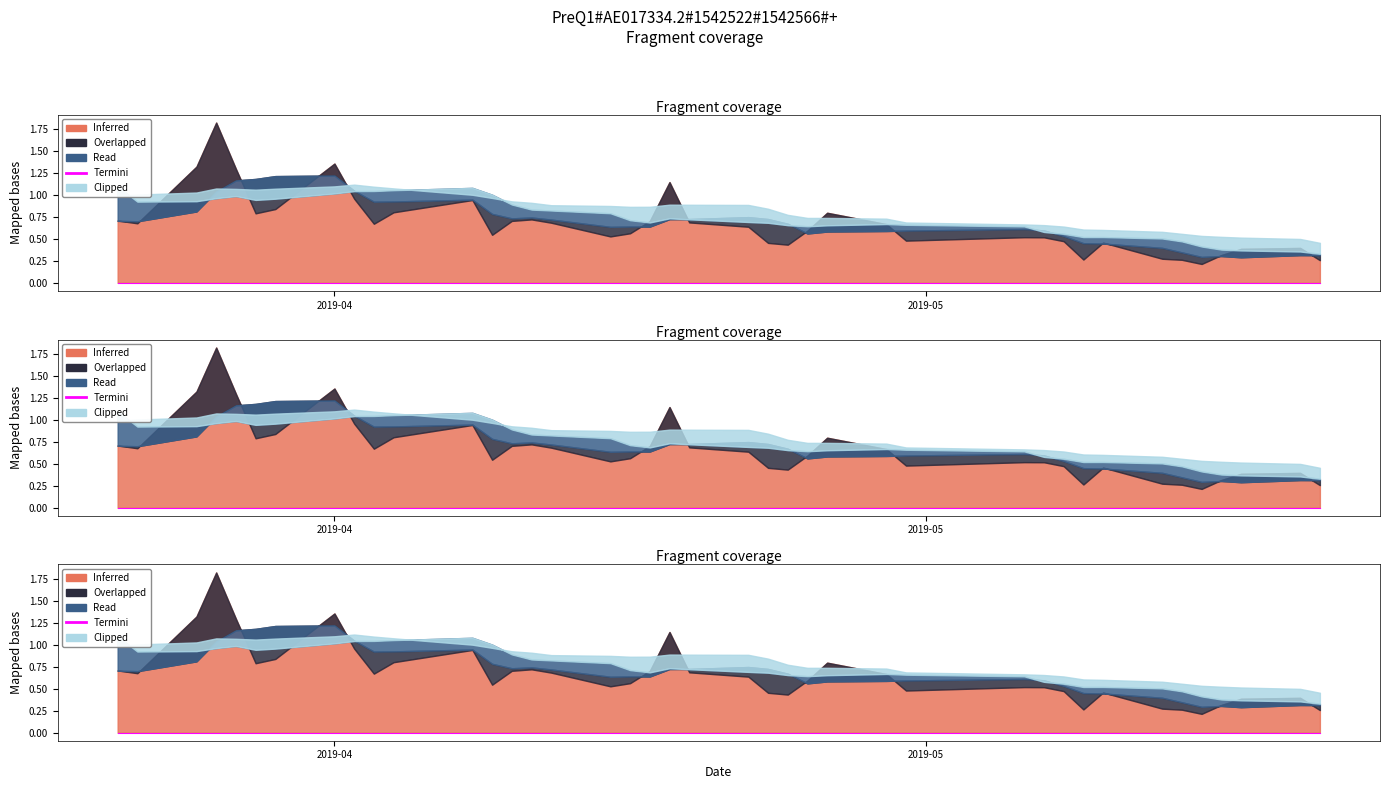

Which series ends up on top after the final intersection of Inferred (volume) and Clipped (v_ma20)?

Clipped (v_ma20)